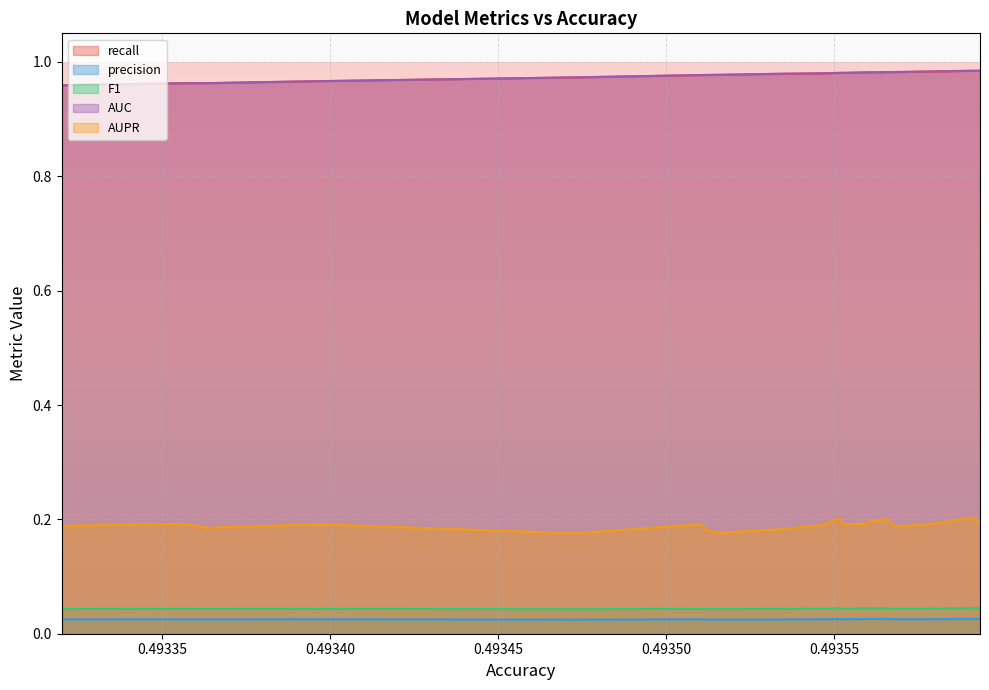

True or false: precision and AUC cross at least once.

False